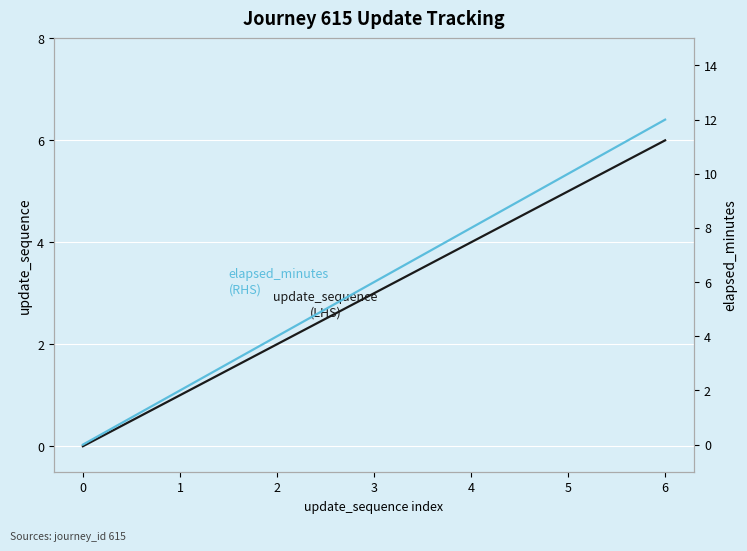

At which label is elapsed_minutes closest to 6?

3